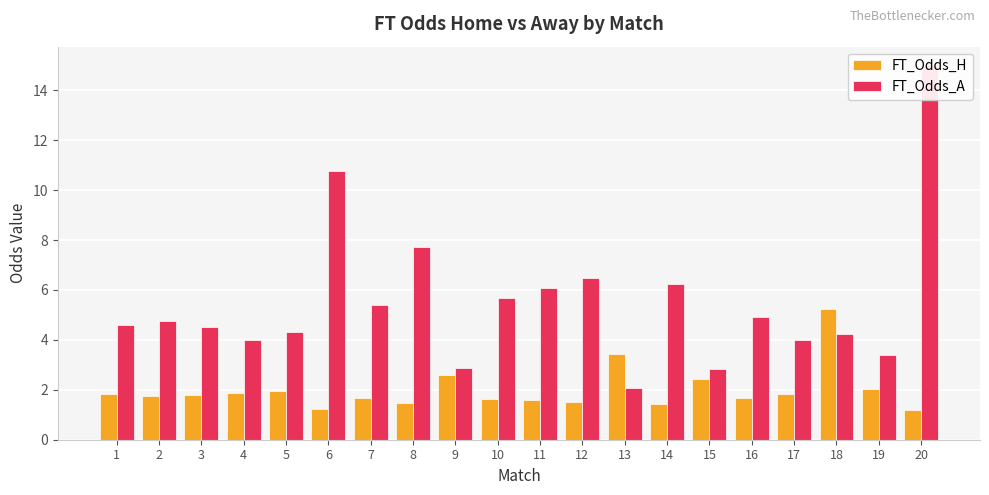

Which series changed the most between 7 and 11?

FT_Odds_A